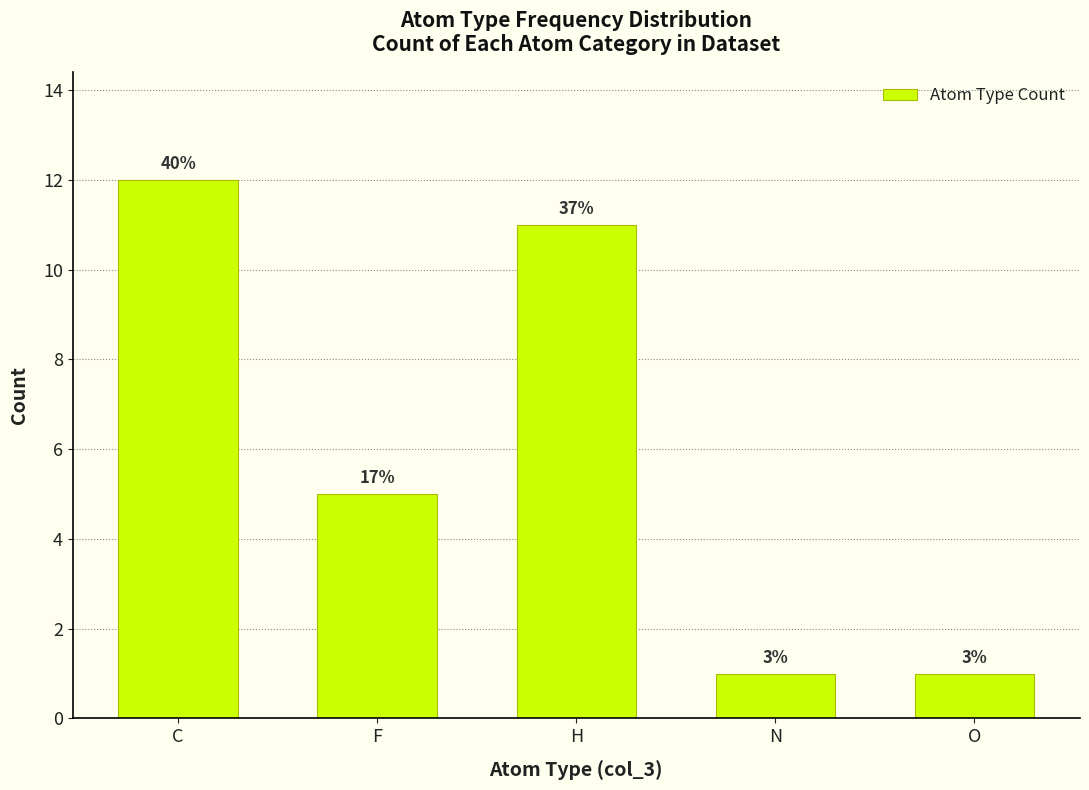

What position from the right is F?

4